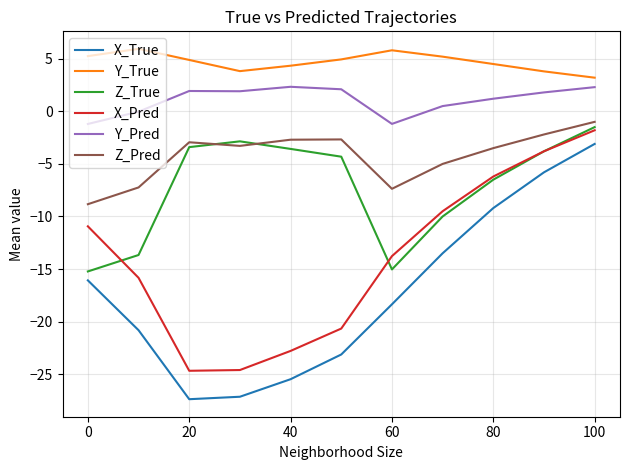

Which series has the largest total across all categories?

Y_True